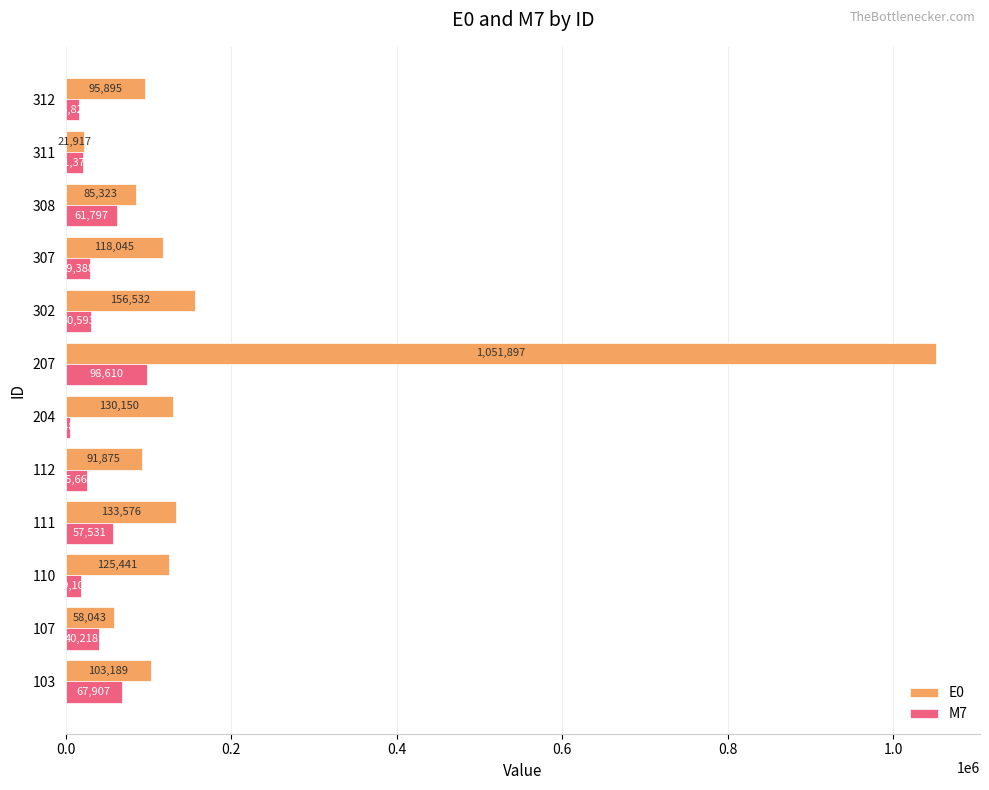

Rank the series by their average value, from highest to lowest.

E0, M7